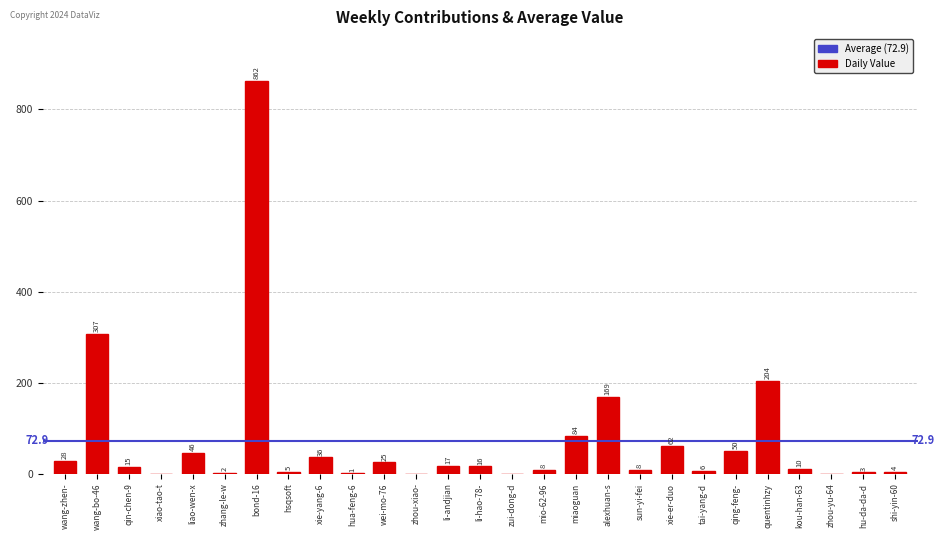

What is the maximum value shown in the chart?

862